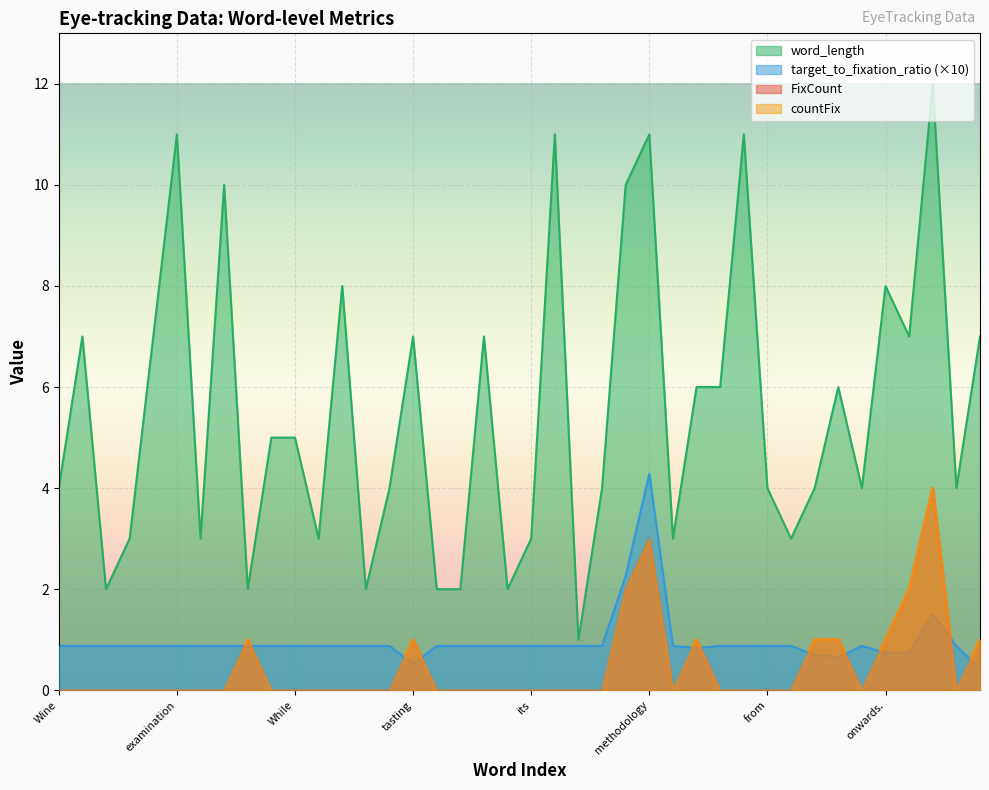

Which series has the largest range (max minus min)?

word_length